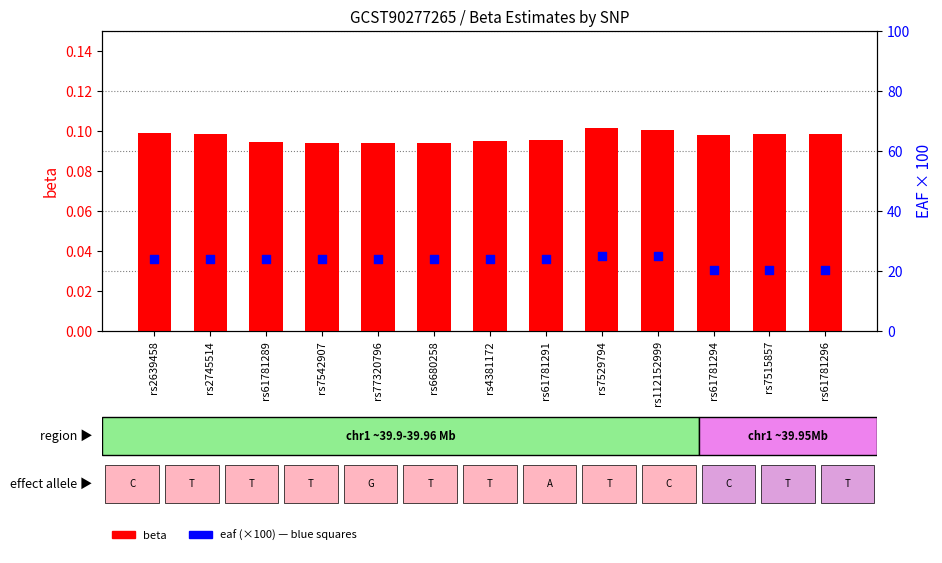

Which series has the largest total across all categories?

eaf (×100)